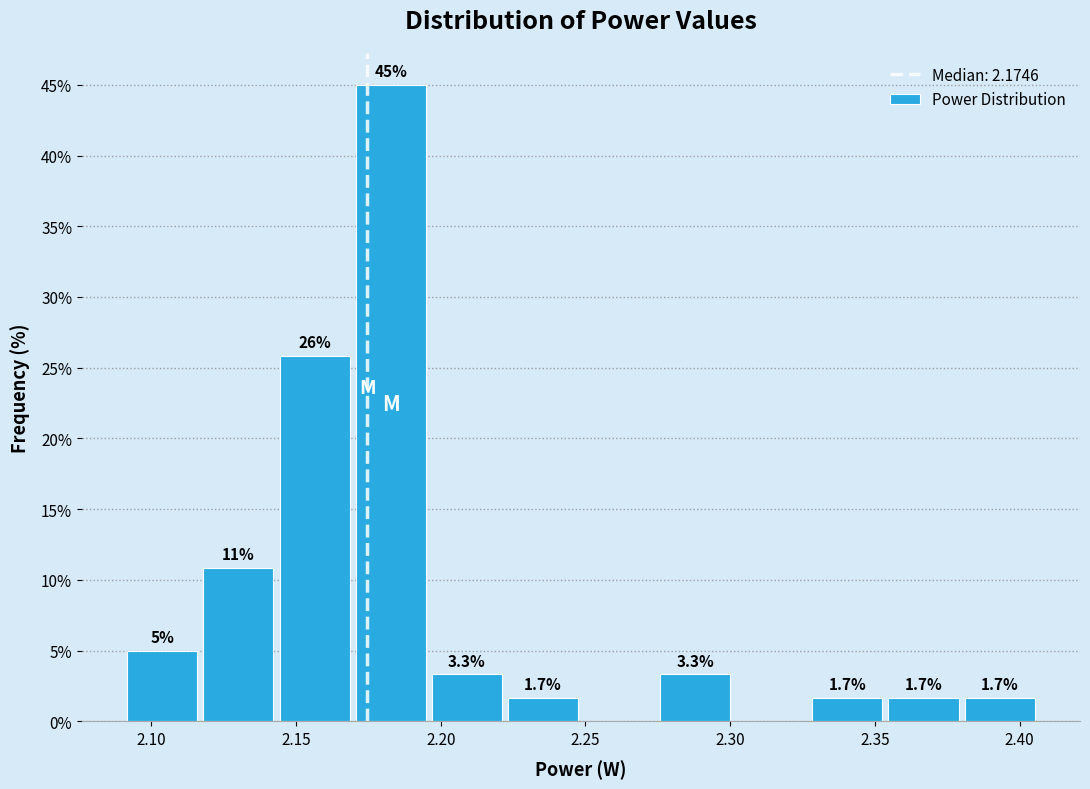

Which range on the x-axis has the tallest bar?

2.170 to 2.195